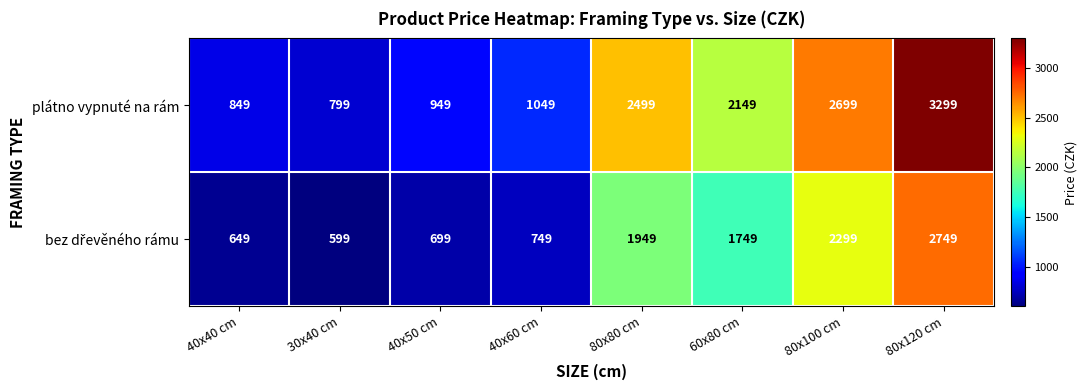

Where does the plátno vypnuté na rám series first go above 2149?

80x80 cm